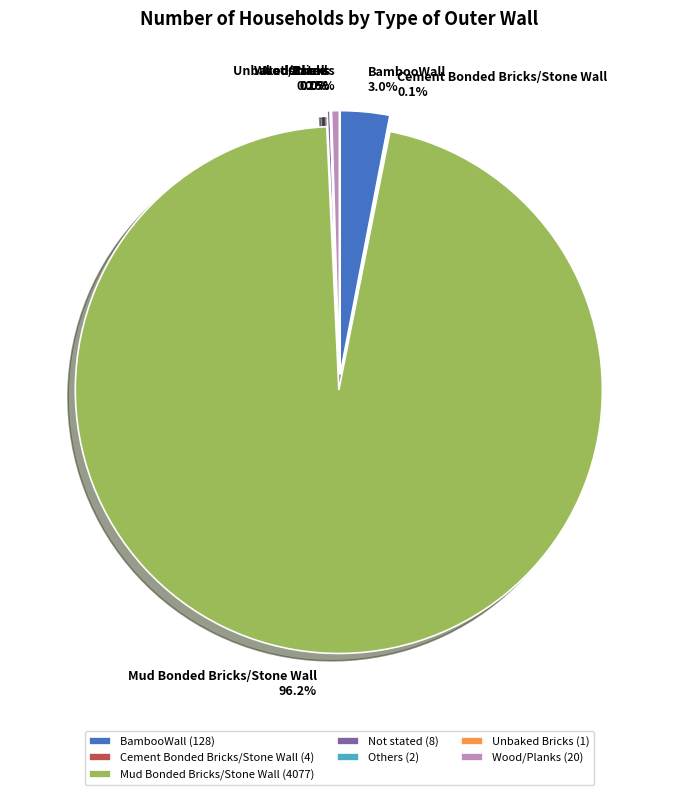

Which category has the smallest portion of the pie?

Unbaked Bricks